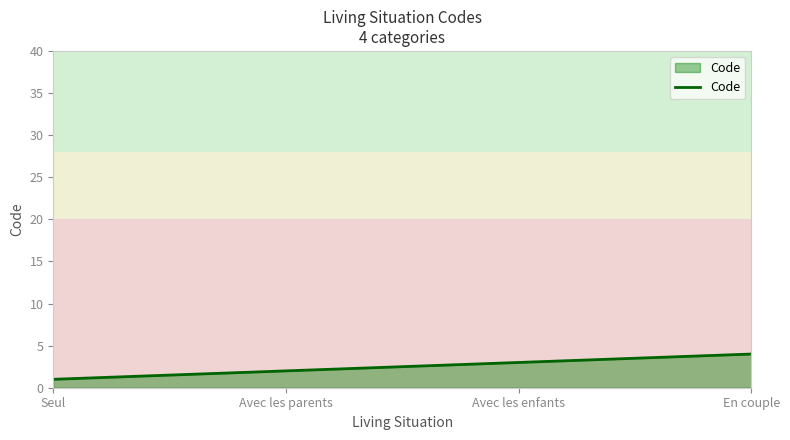

Reading left to right, what are all the values shown in this chart?

1	2	3	4